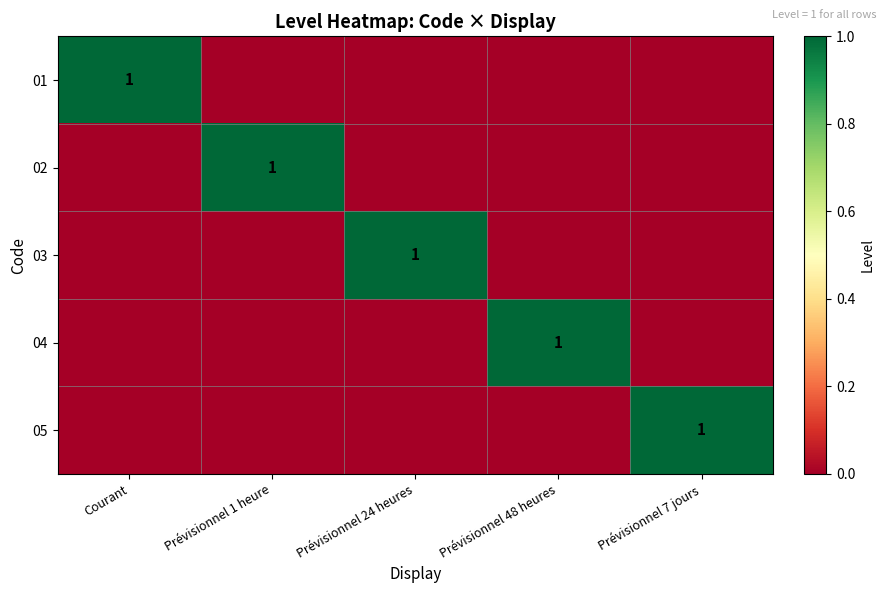

True or false: 03 has a value of 2 at Prévisionnel 24 heures.

False